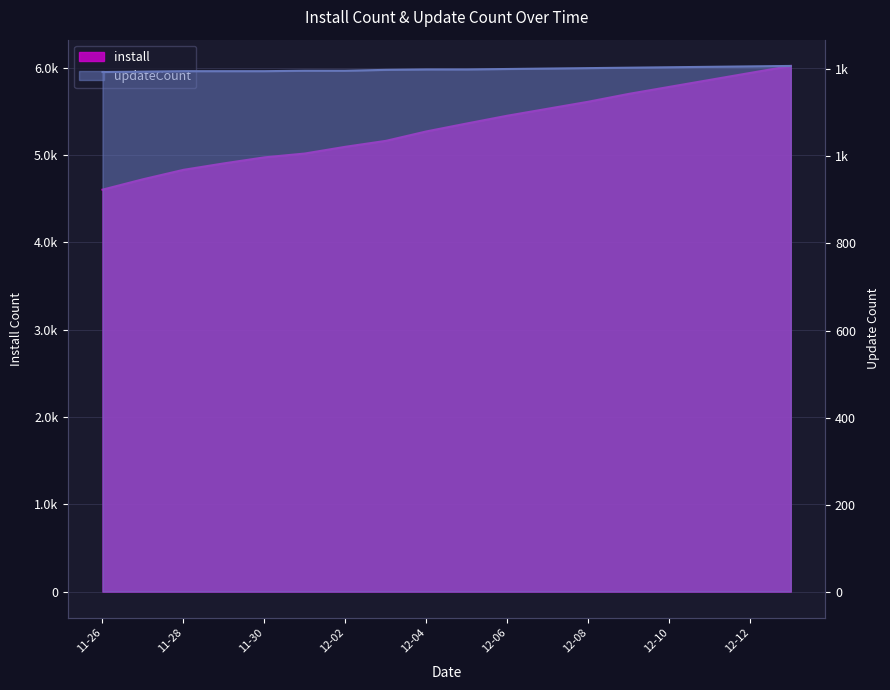

What is the total value across all series at 2024-12-11?

7066